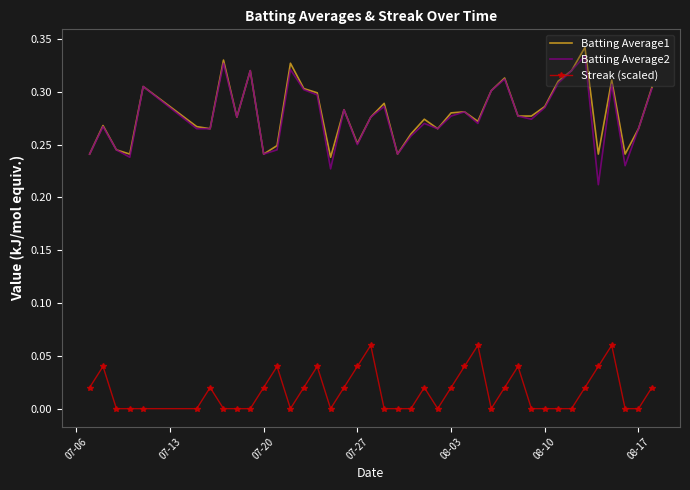

Which series has the widest spread of values?

Batting Average2